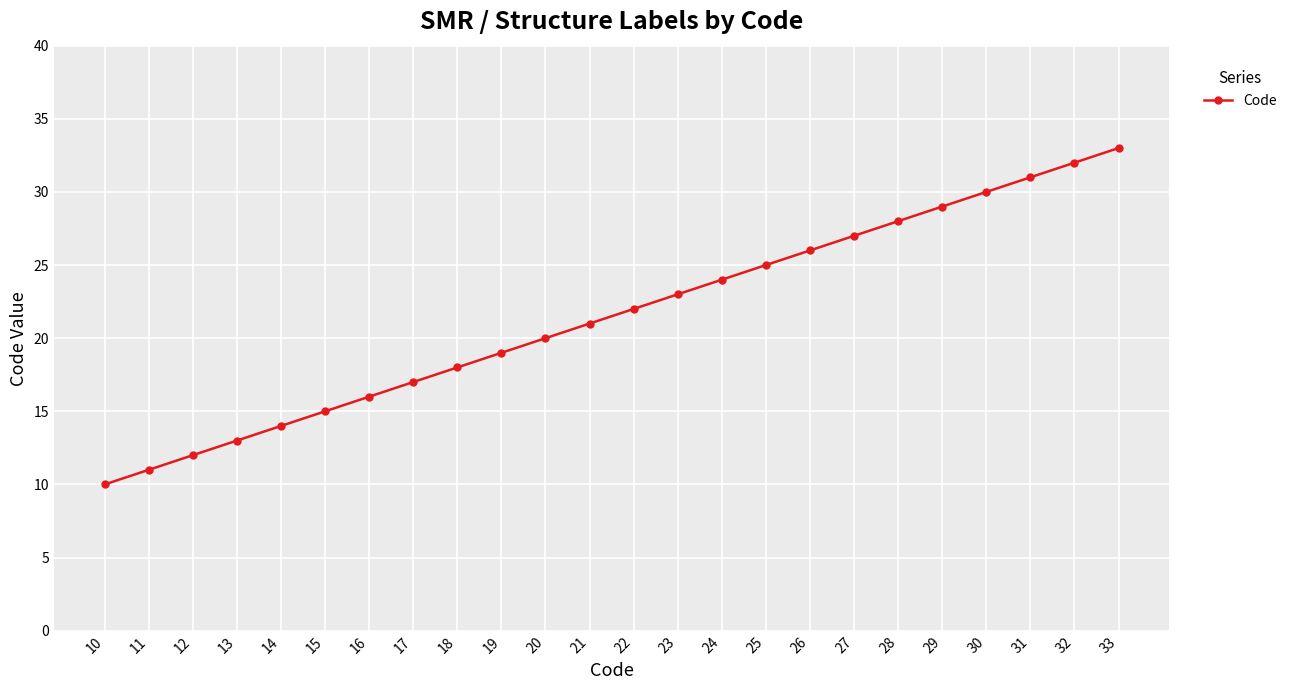

At which label is the value closest to 21?

21